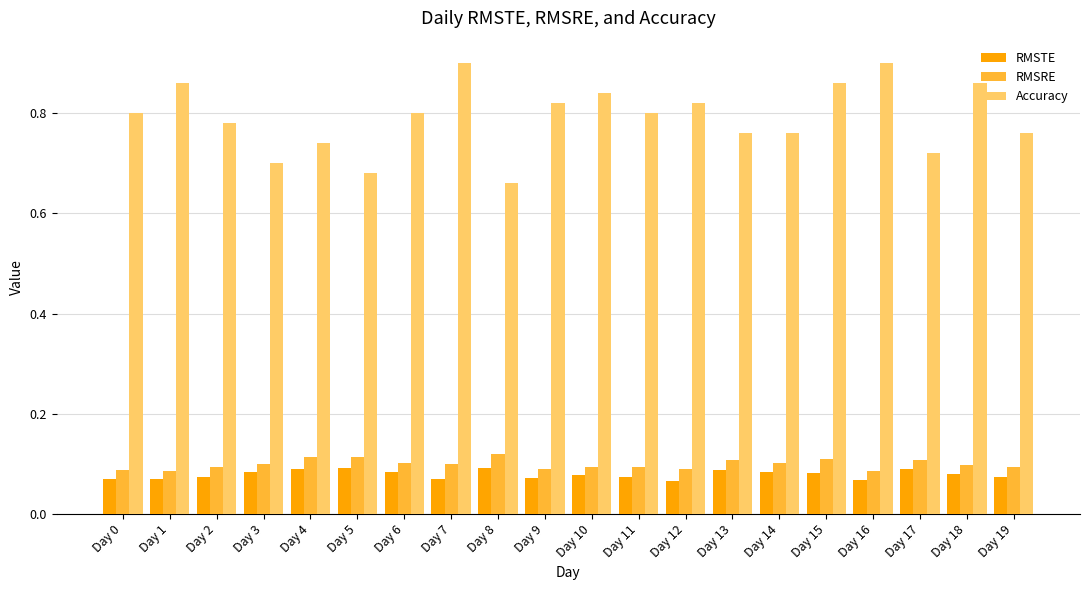

Count the Accuracy values in the range 0 to 1.

20